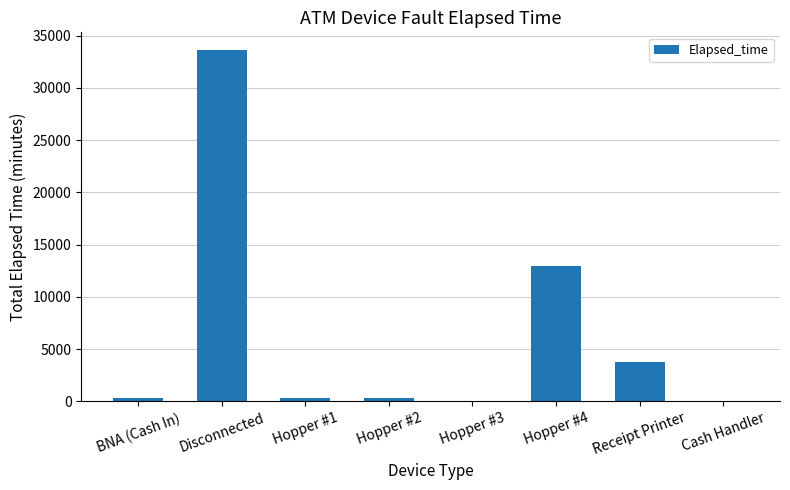

Which category has the highest value across all series?

Disconnected